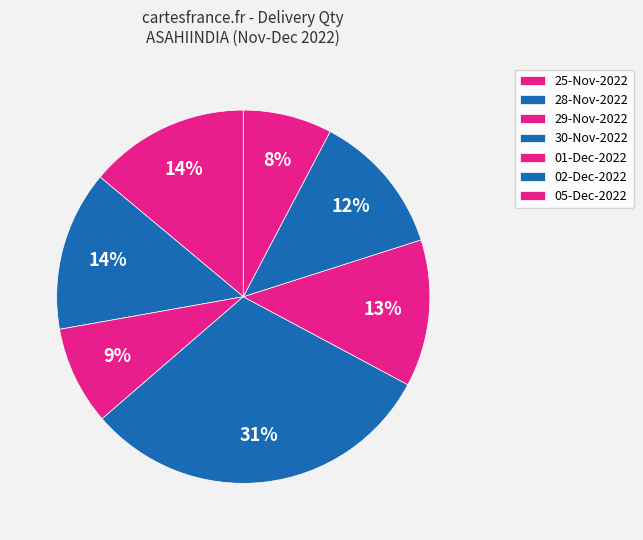

How many segments does this pie chart have?

7